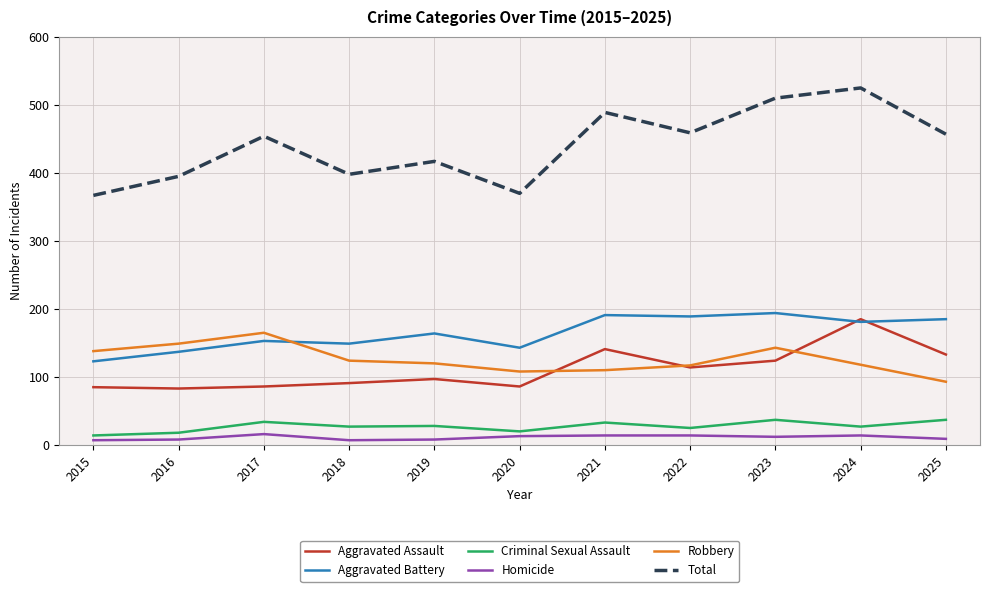

At which category is the sum across all series the highest?

2024